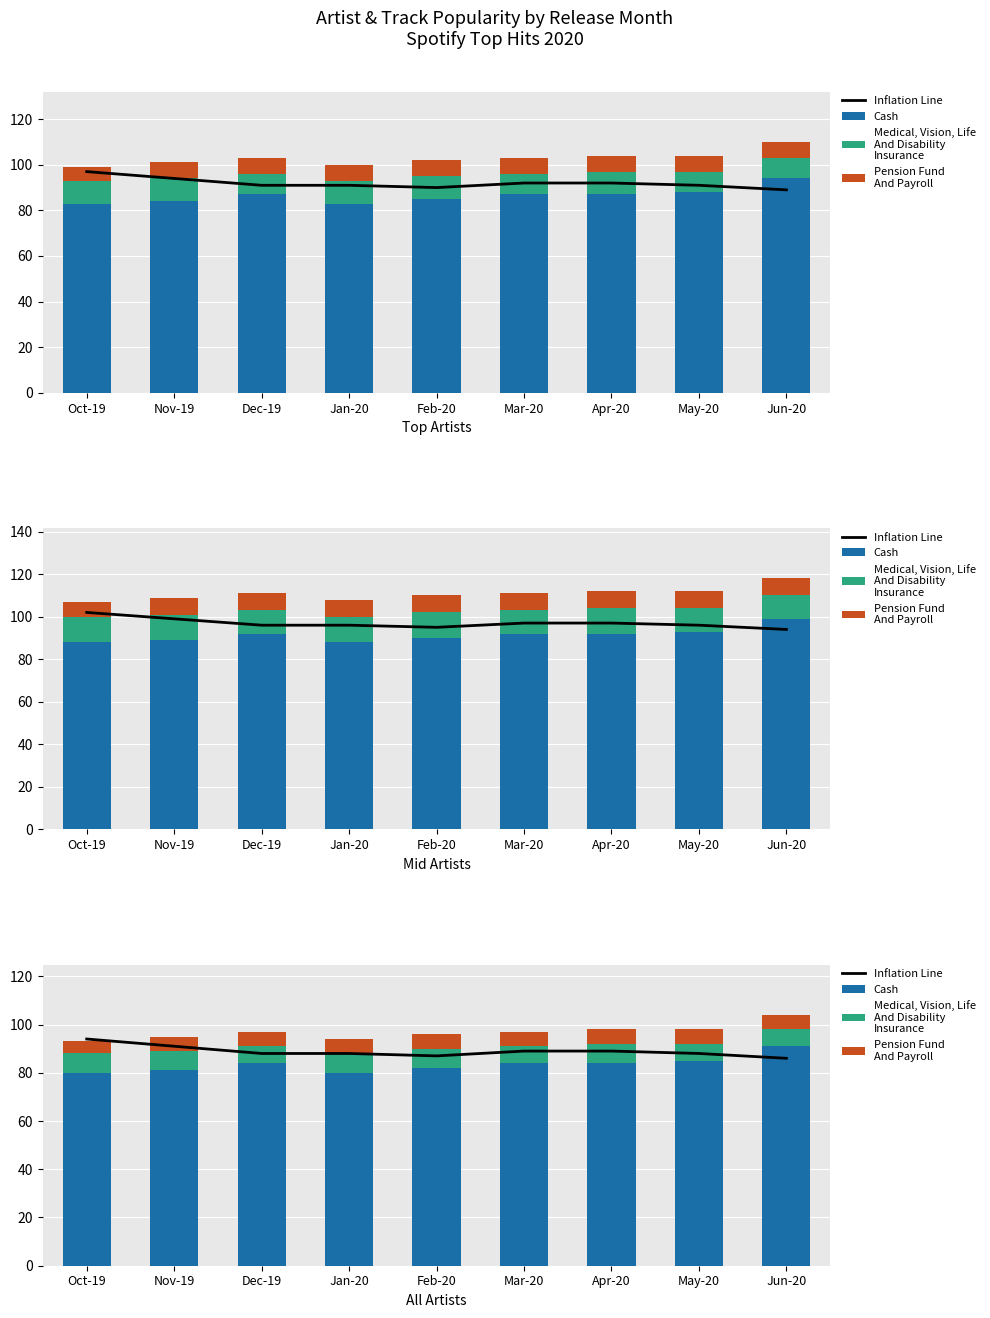

What is the sum of all Medical, Vision, Life
And Disability
Insurance values?

68